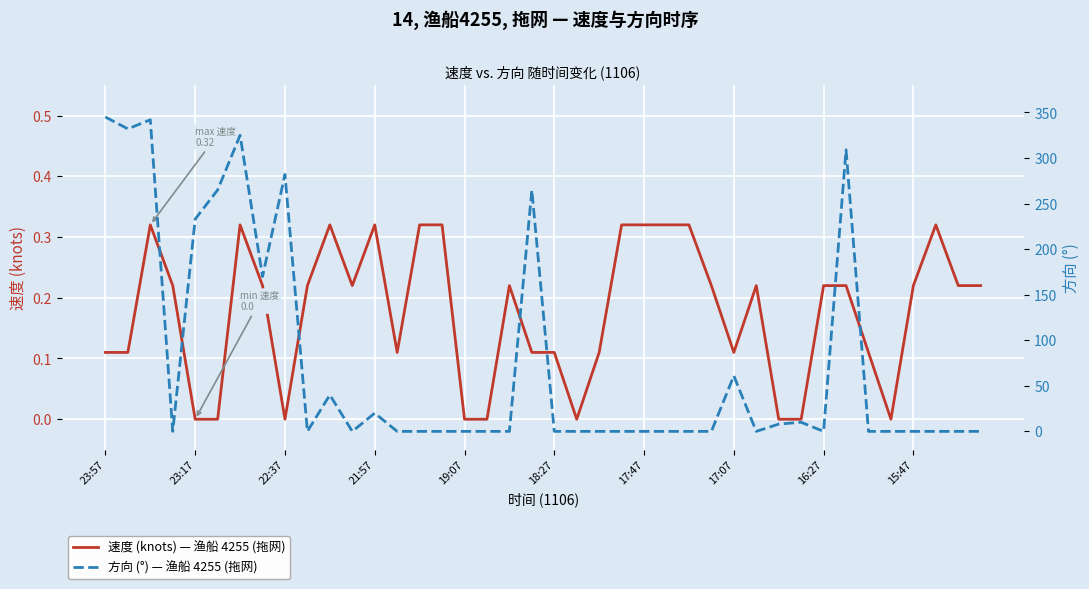

The 速度 (knots) — 渔船 4255 (拖网) series shows 0.2 at 18:27. True or false?

False